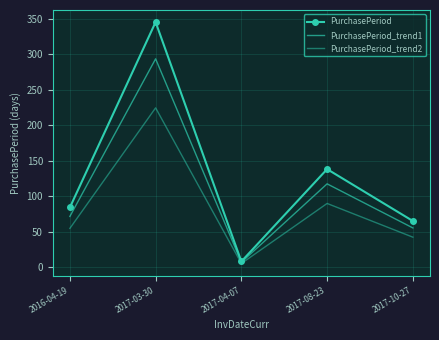

Read the PurchasePeriod_trend2 value at 2017-08-23.

89.7